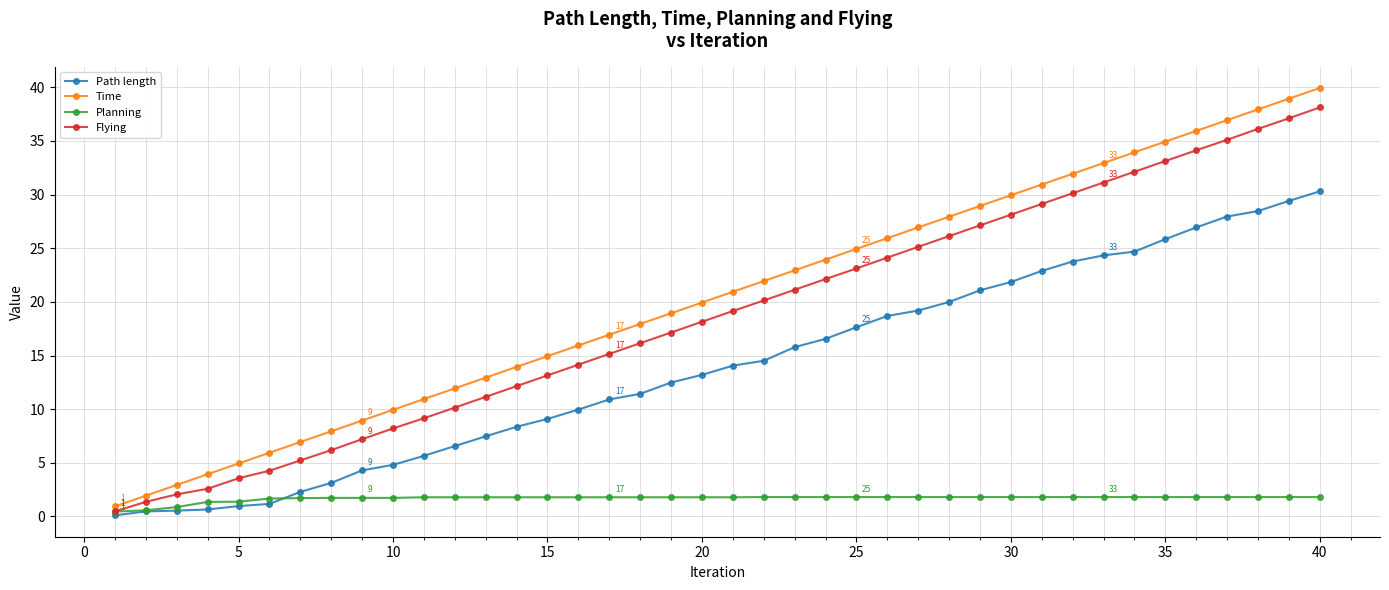

Rank the series by their maximum value, from lowest to highest.

Planning, Path length, Flying, Time